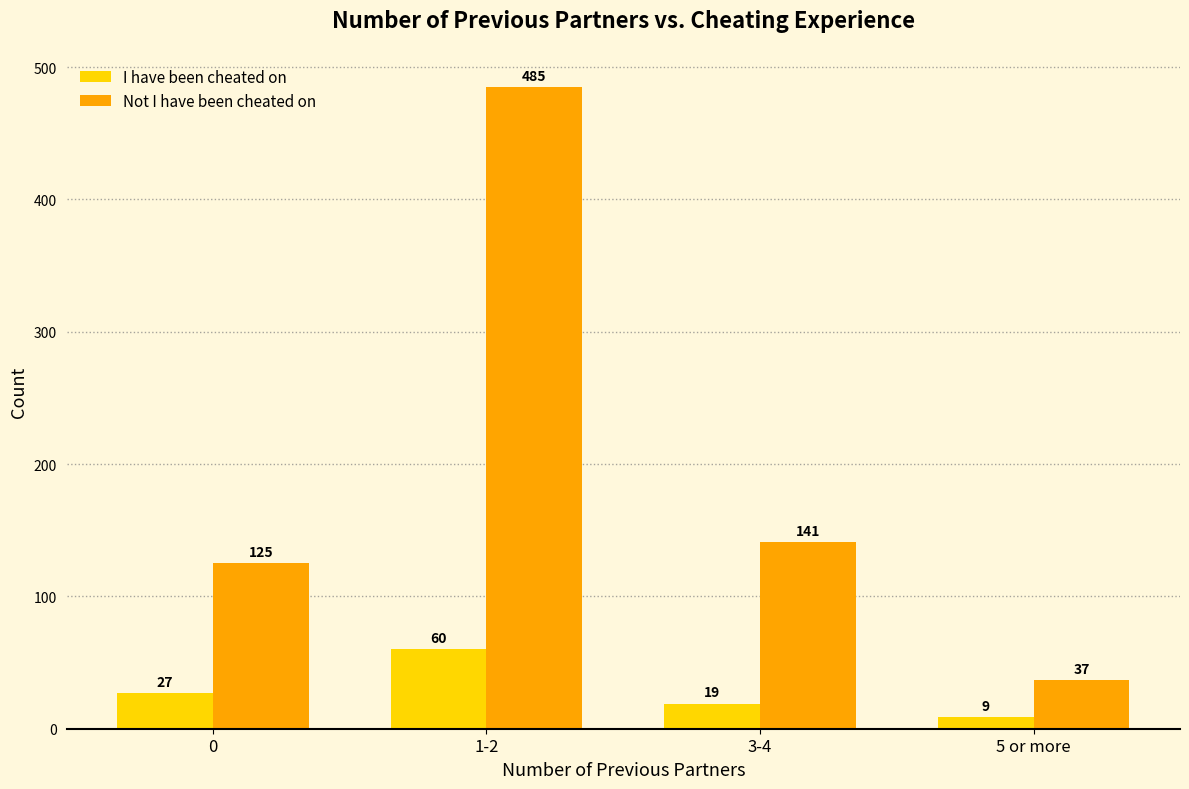

What position from the left is 3-4?

3